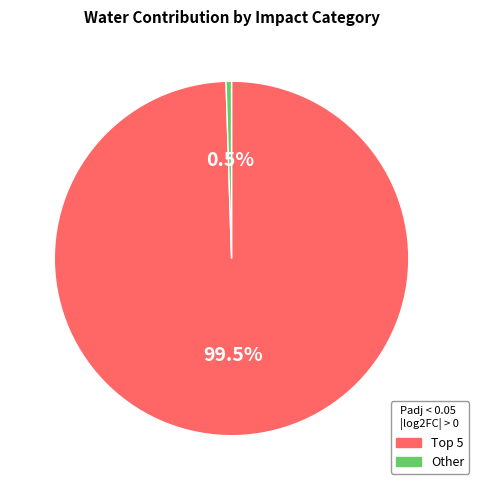

Does any single category account for the majority?

Yes